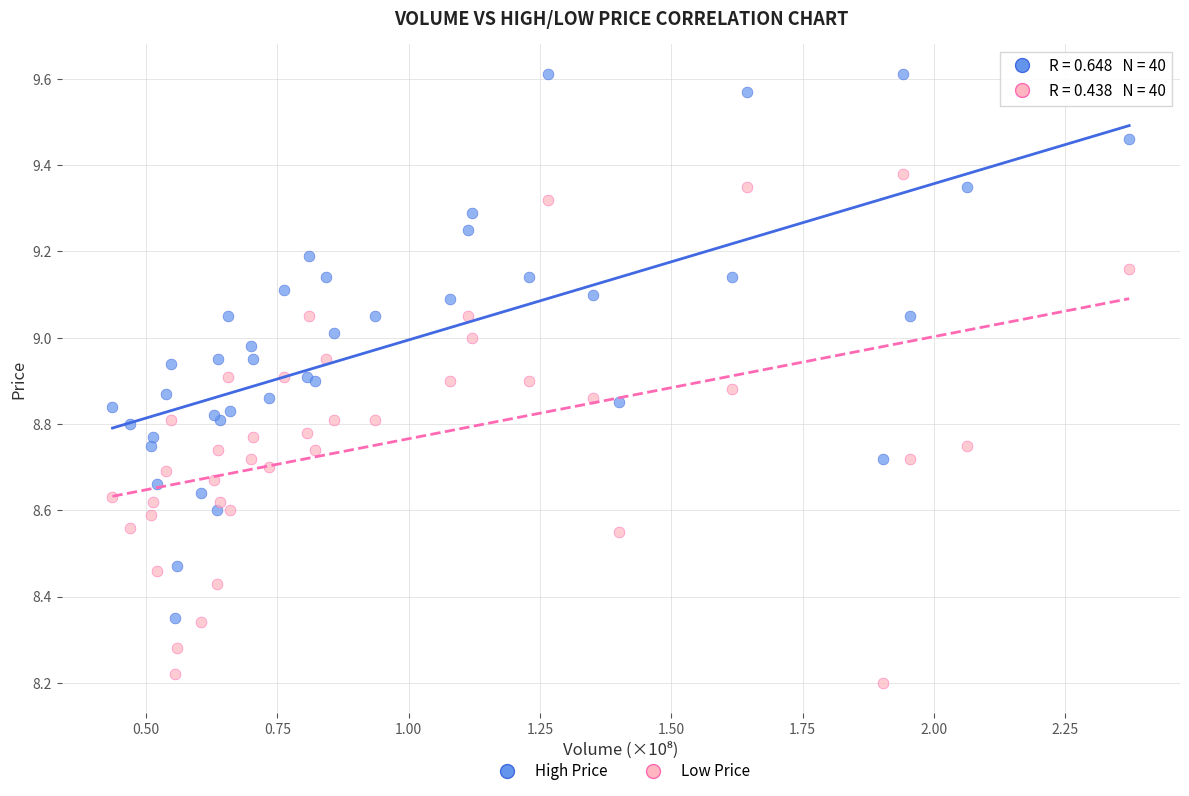

Which series contains the highest Y value?

High Price